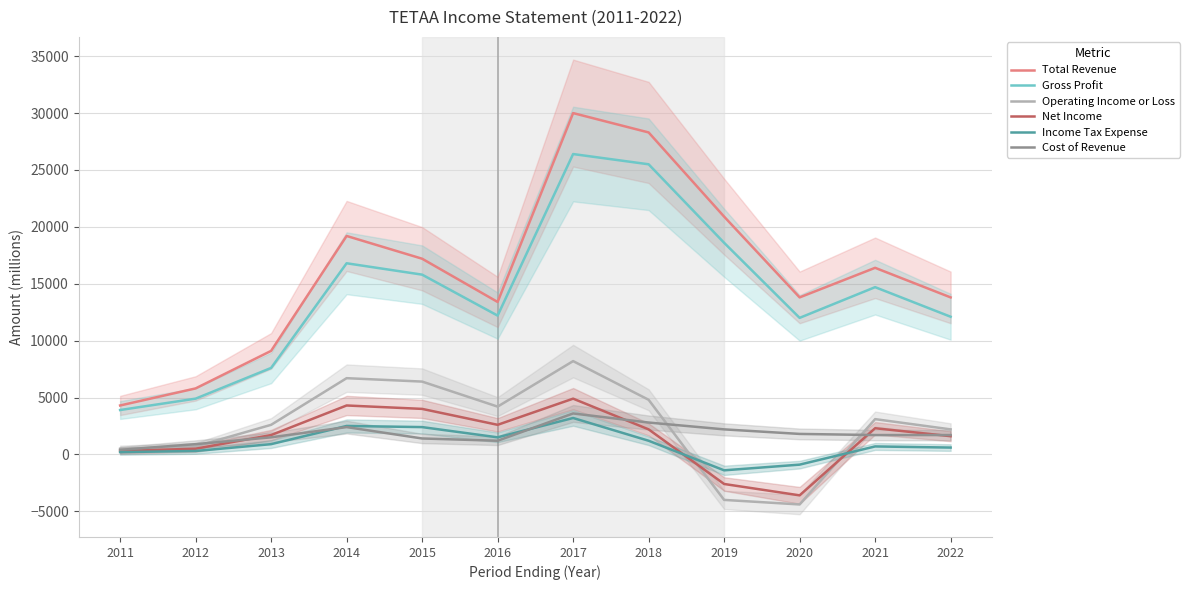

Is this an area chart (filled region under the line)?

No